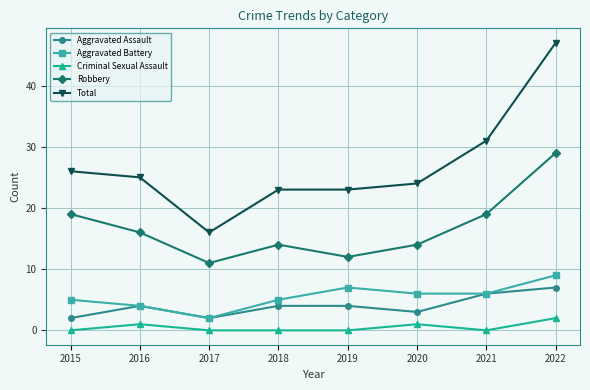

True or false: Total and Aggravated Assault cross at least once.

False